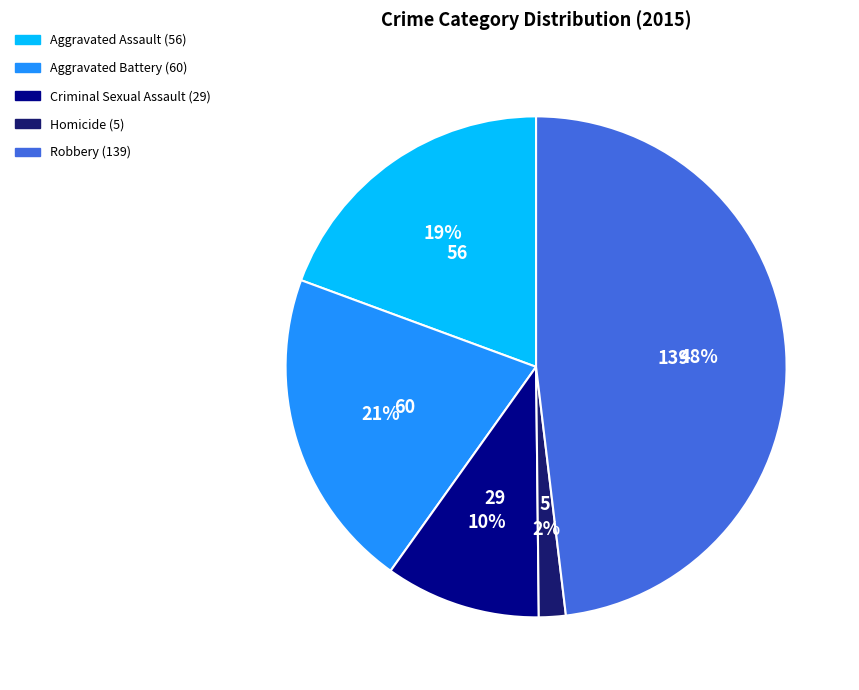

Rank the categories by value from lowest to highest.

Homicide, Criminal Sexual Assault, Aggravated Assault, Aggravated Battery, Robbery